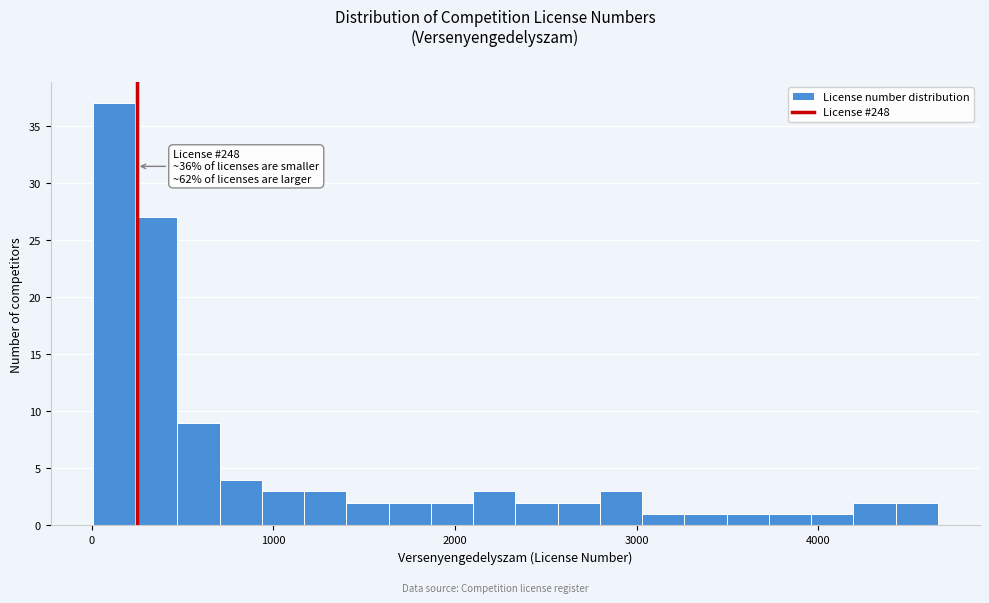

Read against the x-axis, roughly where is the centre of the tallest bar?

100